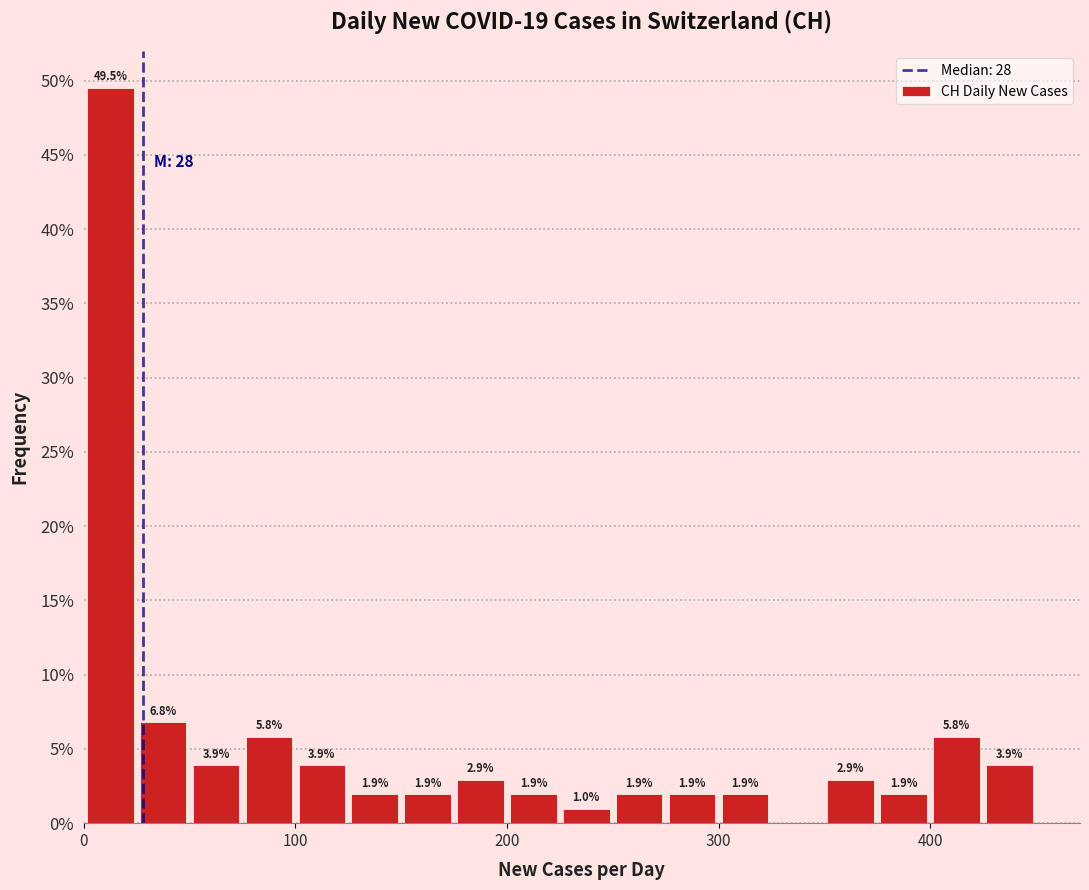

Read against the x-axis, roughly where is the centre of the tallest bar?

10